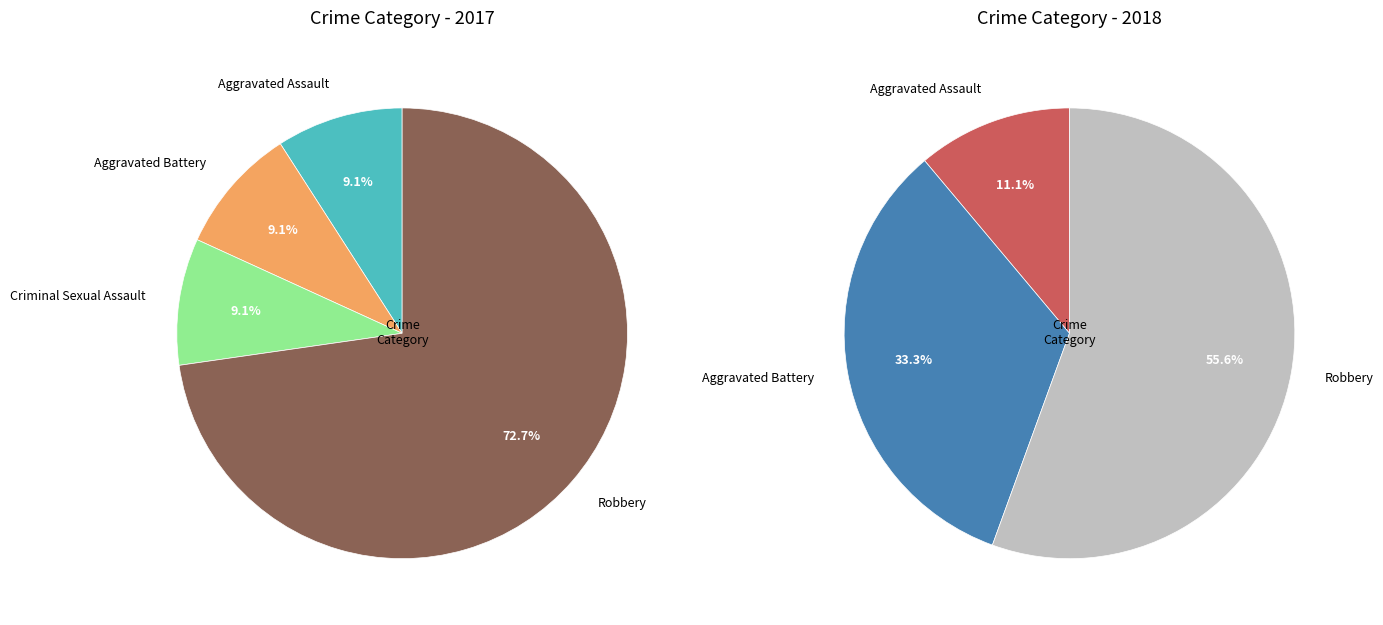

Which series has the largest range (max minus min)?

values_2017